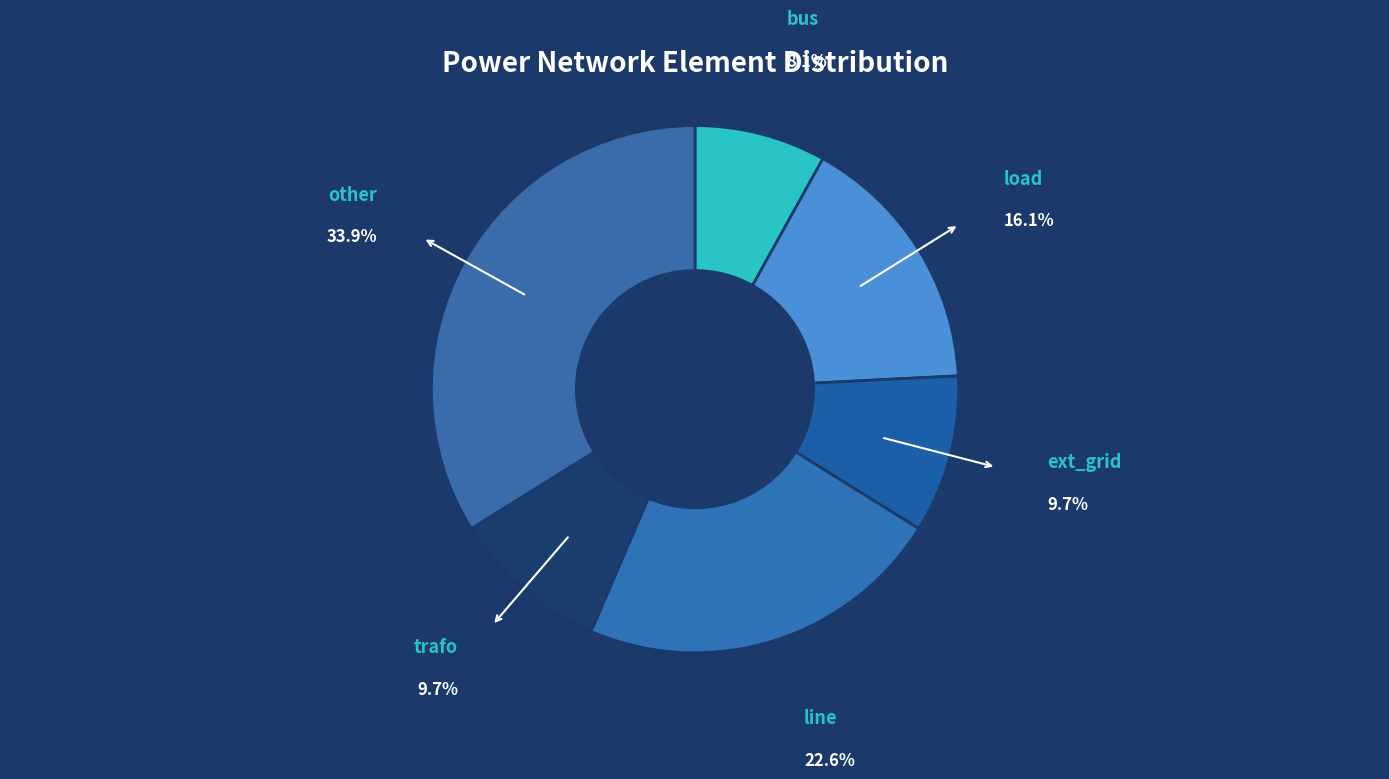

Combined, do bus and load account for over 50%?

No